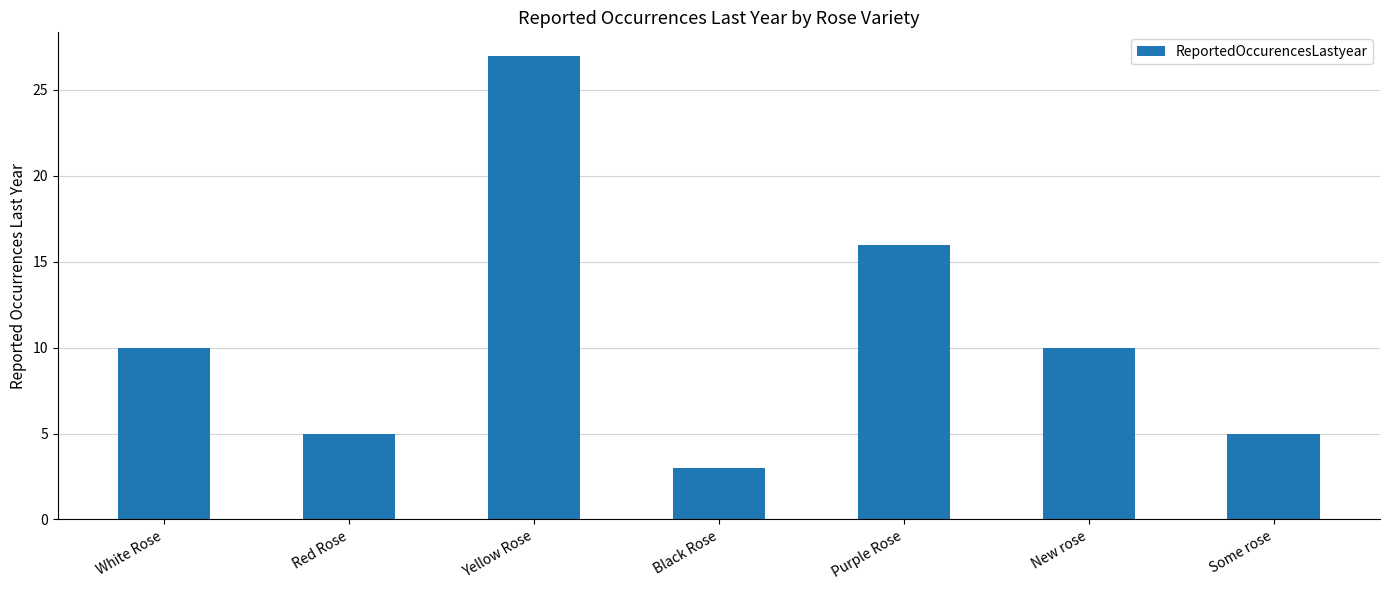

What is the value of the 2nd bar from the left?

5